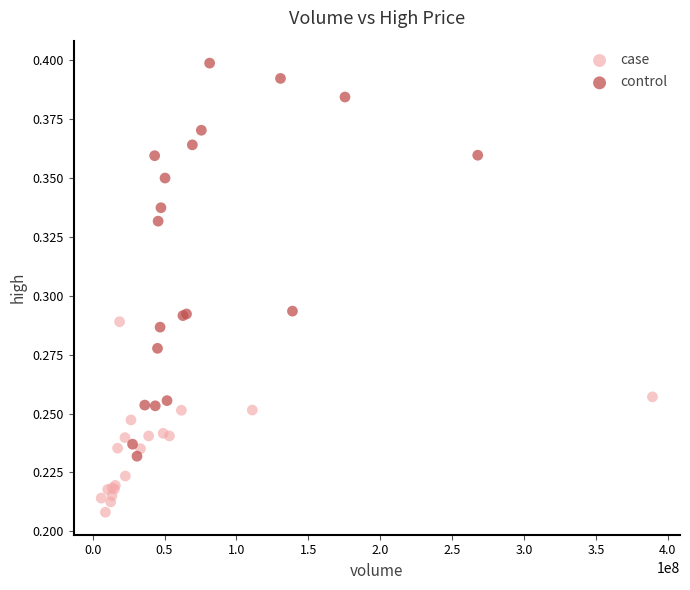

Which series contains the highest Y value?

control